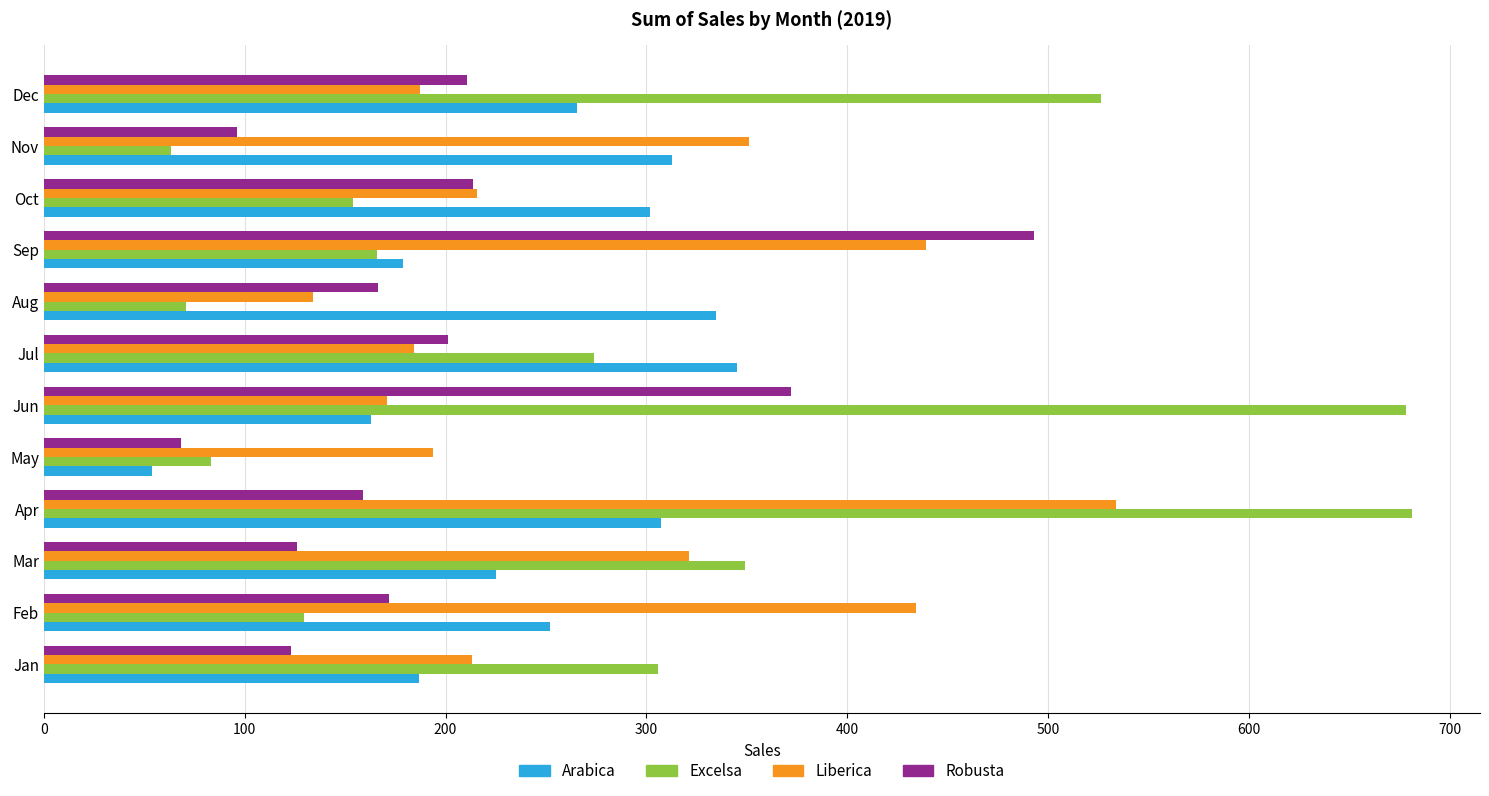

Rank the series by their maximum value, from highest to lowest.

Excelsa, Liberica, Robusta, Arabica